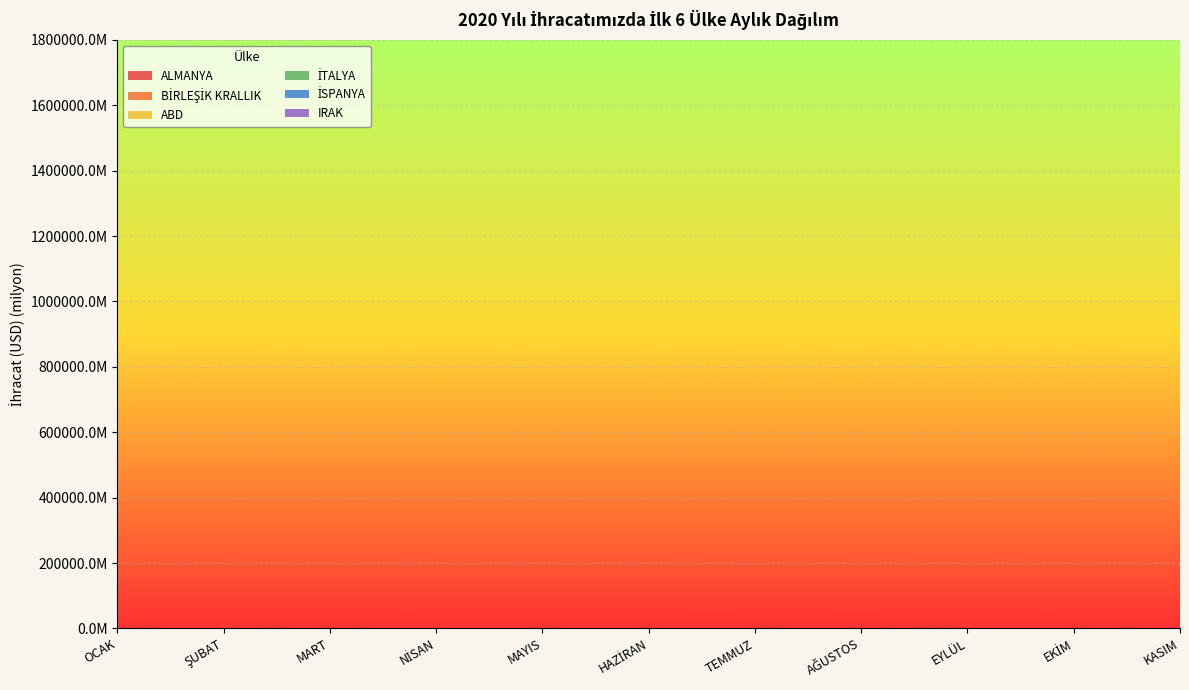

Reading right to left, list all the values displayed in this chart.

ALMANYA: 1618463.8	1559433.0	1552744.0	1450821.0	1324545.6	1564628.4	1283732.0	1516335.1	1536153.4	1354775.3	1313199.5
BİRLEŞİK KRALLIK: 1436767.4	1177951.3	1232596.3	1156490.6	939403.8	1222226.7	1080676.4	981761.7	1021305.0	924471.4	781161.4
ABD: 1192610.7	1149460.1	1243240.3	1126917.4	906979.2	1181041.0	1000231.8	1019038.3	1071123.2	821653.0	809275.2
İTALYA: 1039175.9	1025824.3	951655.7	735531.8	732519.9	1020623.0	759154.8	821047.5	927149.9	775231.1	809604.0
İSPANYA: 826656.3	965892.0	918826.4	806498.3	748133.8	726800.3	679261.5	743646.4	755288.8	647003.9	617853.3
IRAK: 962537.6	891736.3	852281.3	773249.3	628057.7	730557.9	559854.7	736638.4	715970.0	592337.8	564353.0